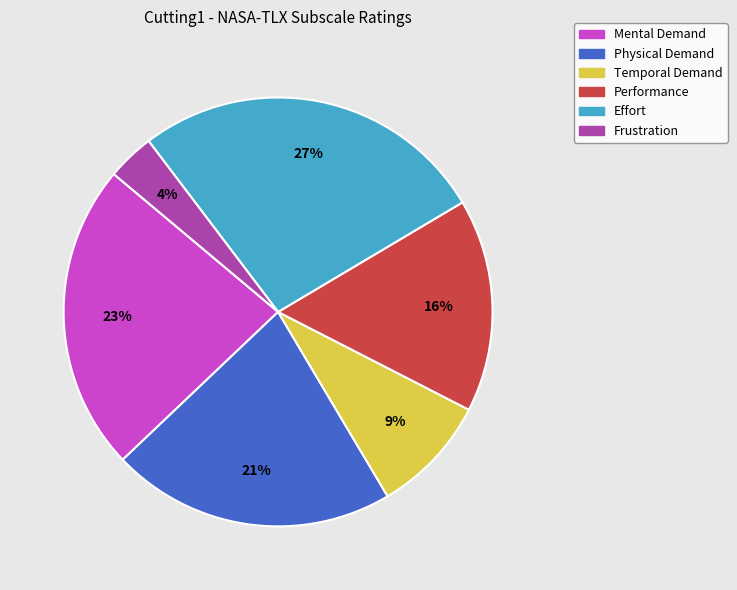

To the nearest percent, what is the difference between the largest and smallest slice percentages?

23%